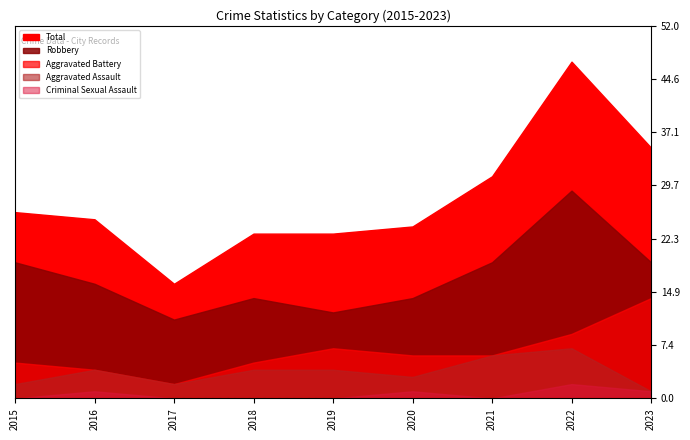

What is the total value across all series at 2017?

31